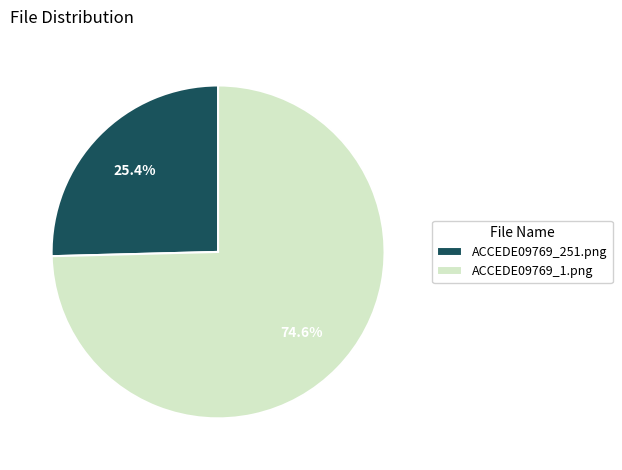

To the nearest percent, what is the combined percentage of ACCEDE09769_1.png and ACCEDE09769_251.png?

100%